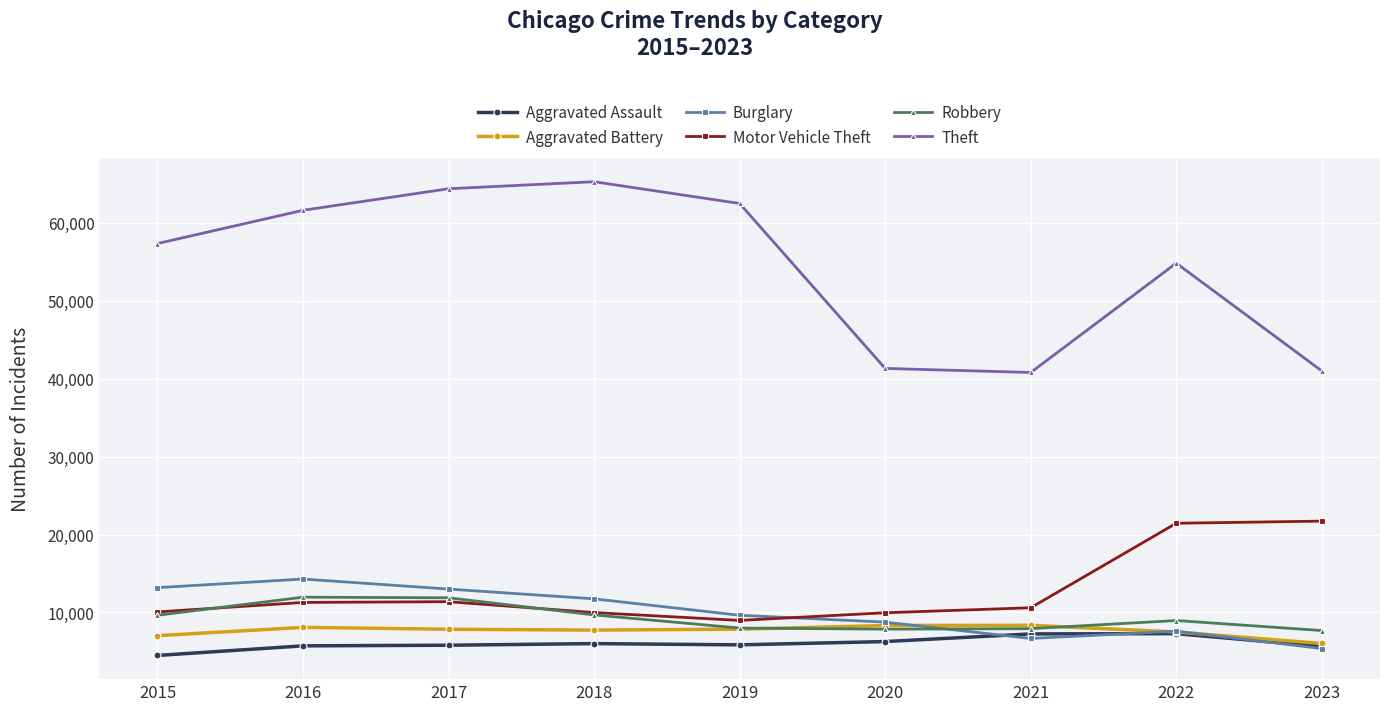

True or false: Aggravated Battery and Theft intersect in this chart.

False